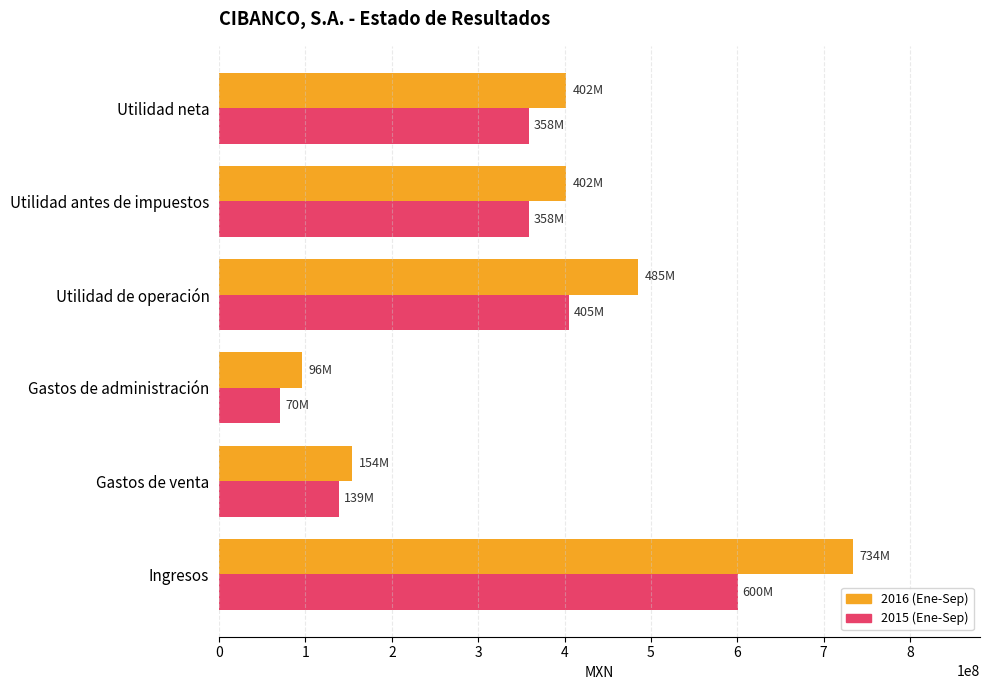

At which category does the chart reach its peak across all series?

Ingresos